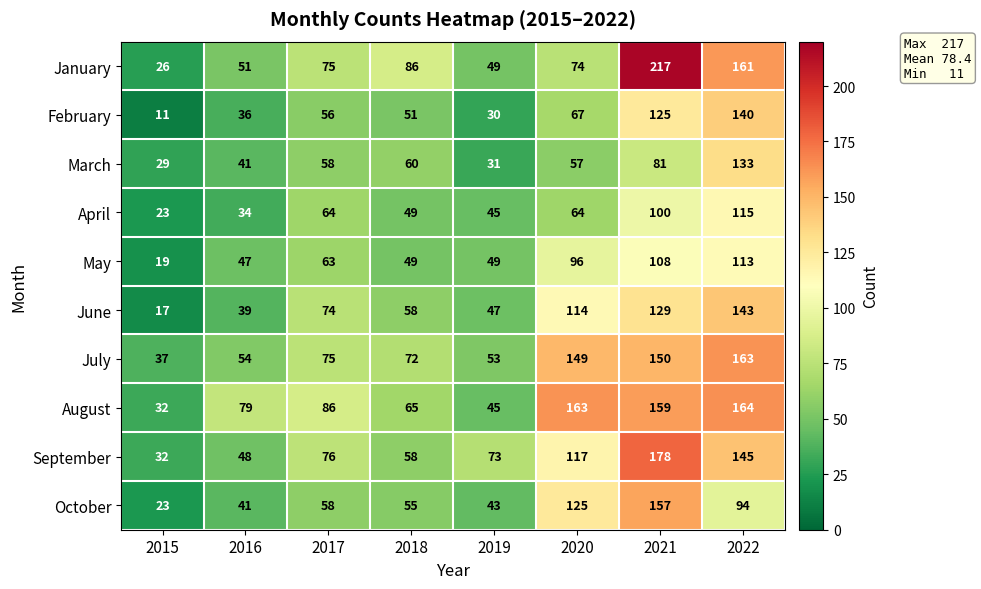

Which label corresponds to the smallest value in the chart?

2015